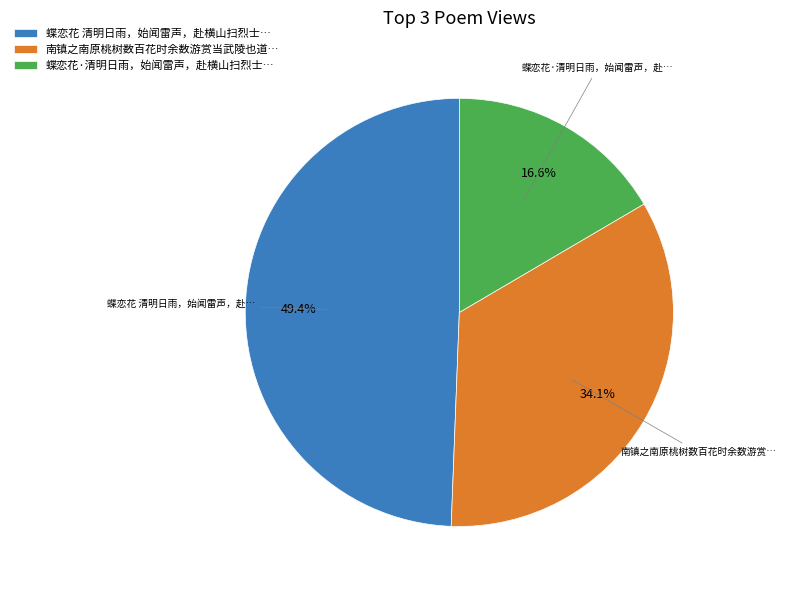

To the nearest percent, what is the difference between the largest and smallest slice percentages?

33%